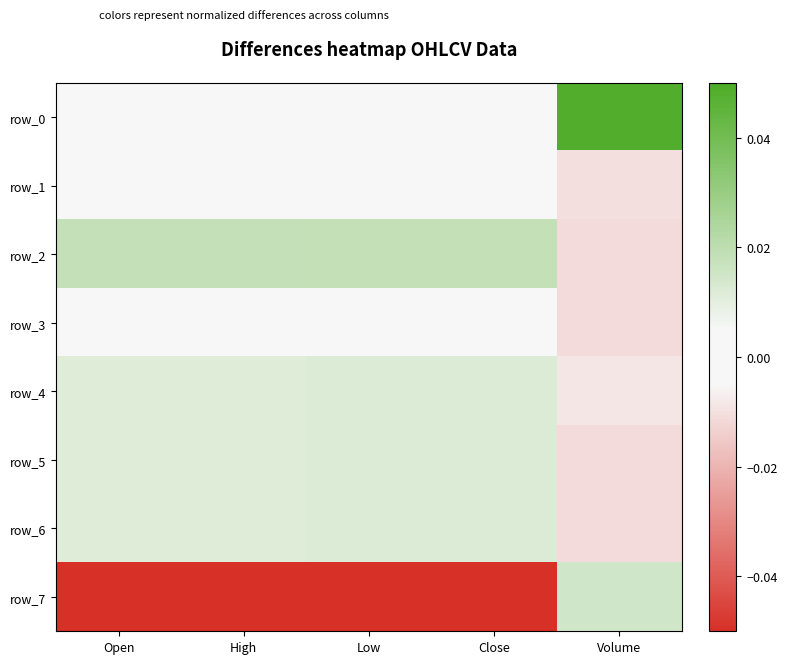

List the labels in order of row_5 value, smallest first.

Volume, Open, High, Low, Close